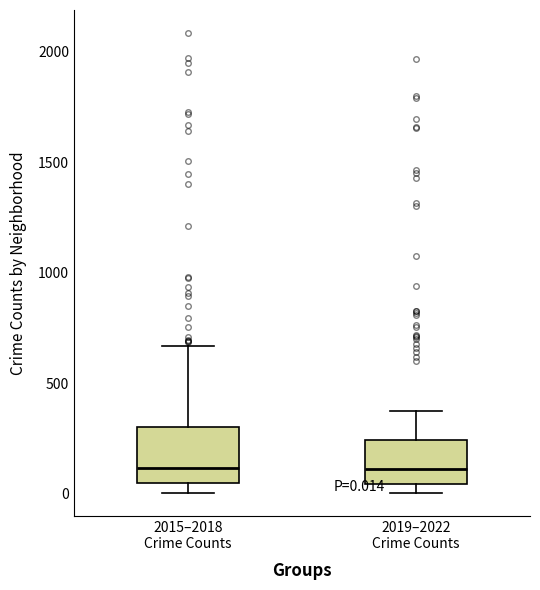

Comparing the boxes themselves (not the whiskers), which one is the tallest?

2015–2018 Crime Counts